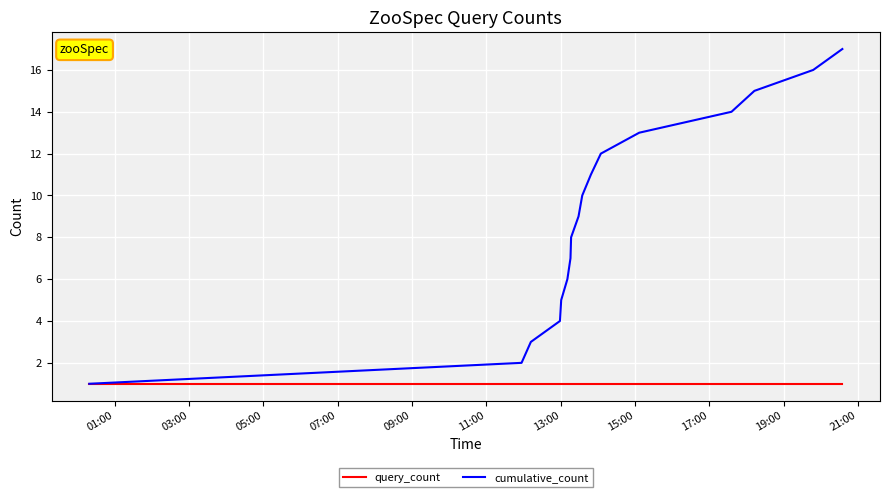

Which series has the largest range (max minus min)?

cumulative_count